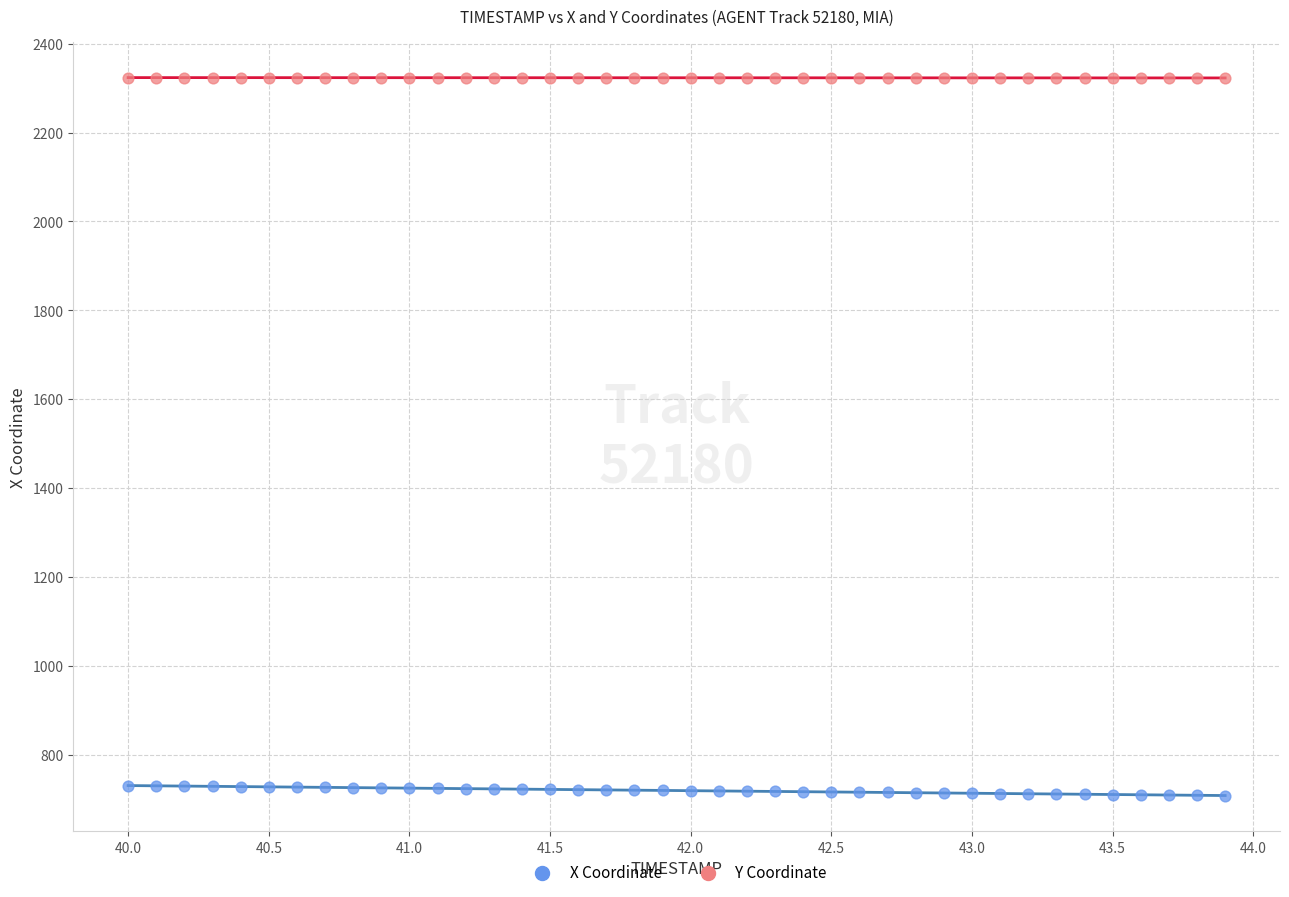

Which series reaches the minimum Y coordinate?

X Coordinate